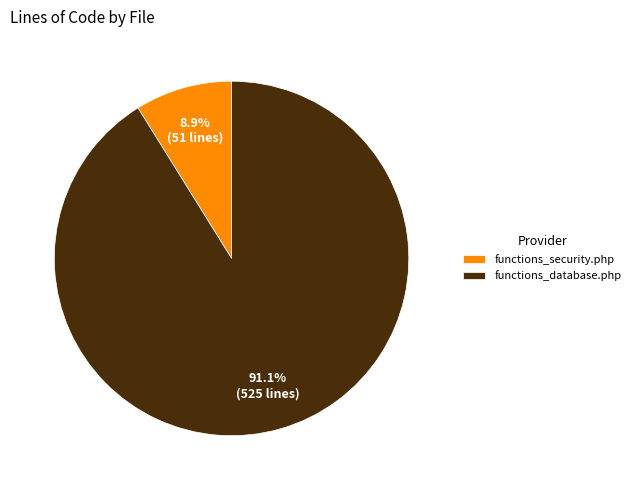

How many slices are in this pie chart?

2